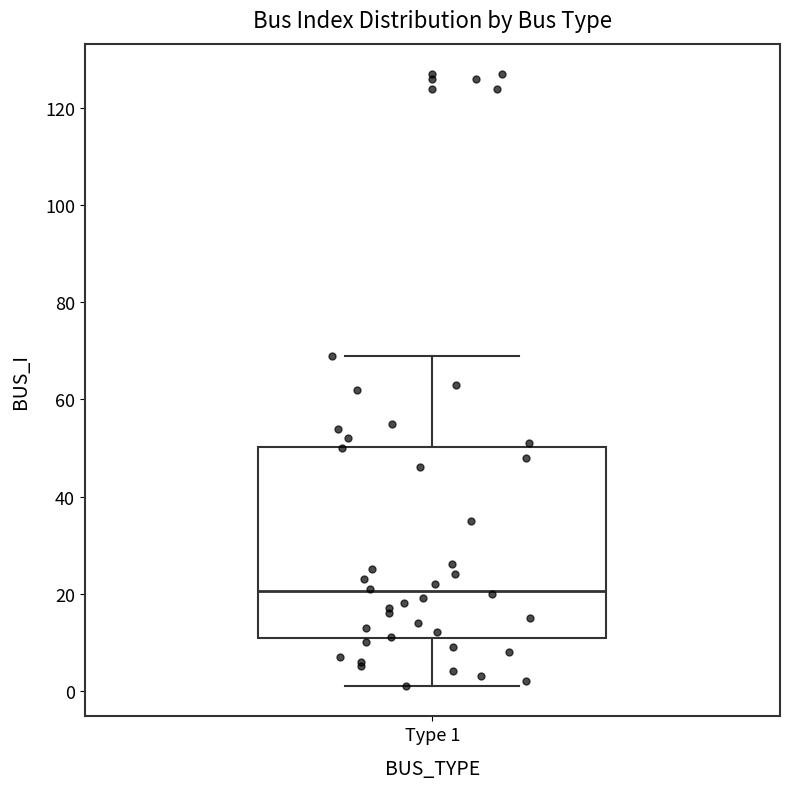

Read this box plot against the y-axis: the position of the median line, the range covered by the box, and the ends of both whiskers. The values are not printed on the chart, so give them approximately, as read against the axis.

median 20, box 10 to 50, whiskers 2 to 70